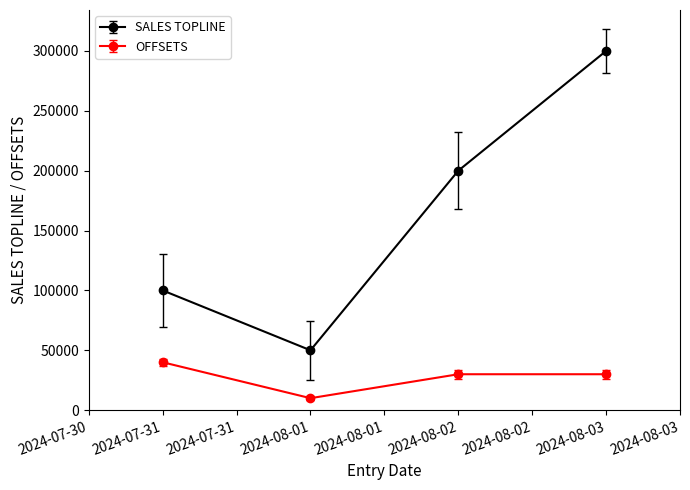

How many data points in OFFSETS are less than 30000?

1